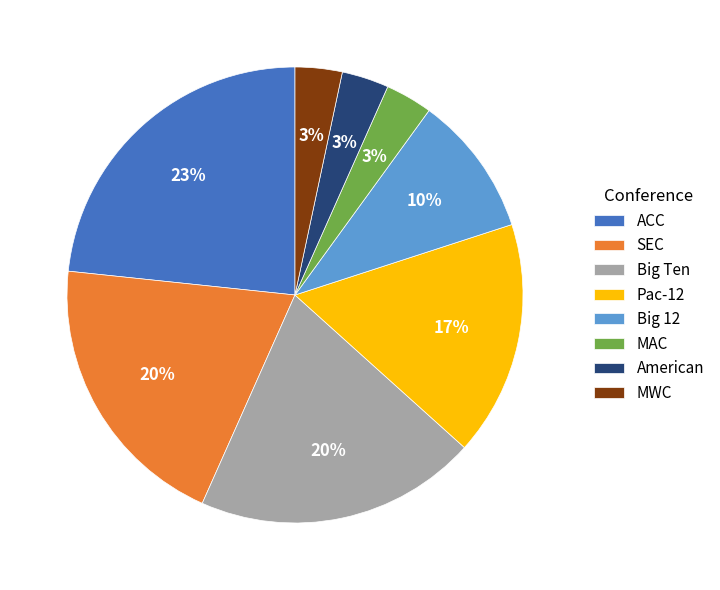

To the nearest percent, what portion does MWC represent?

3%